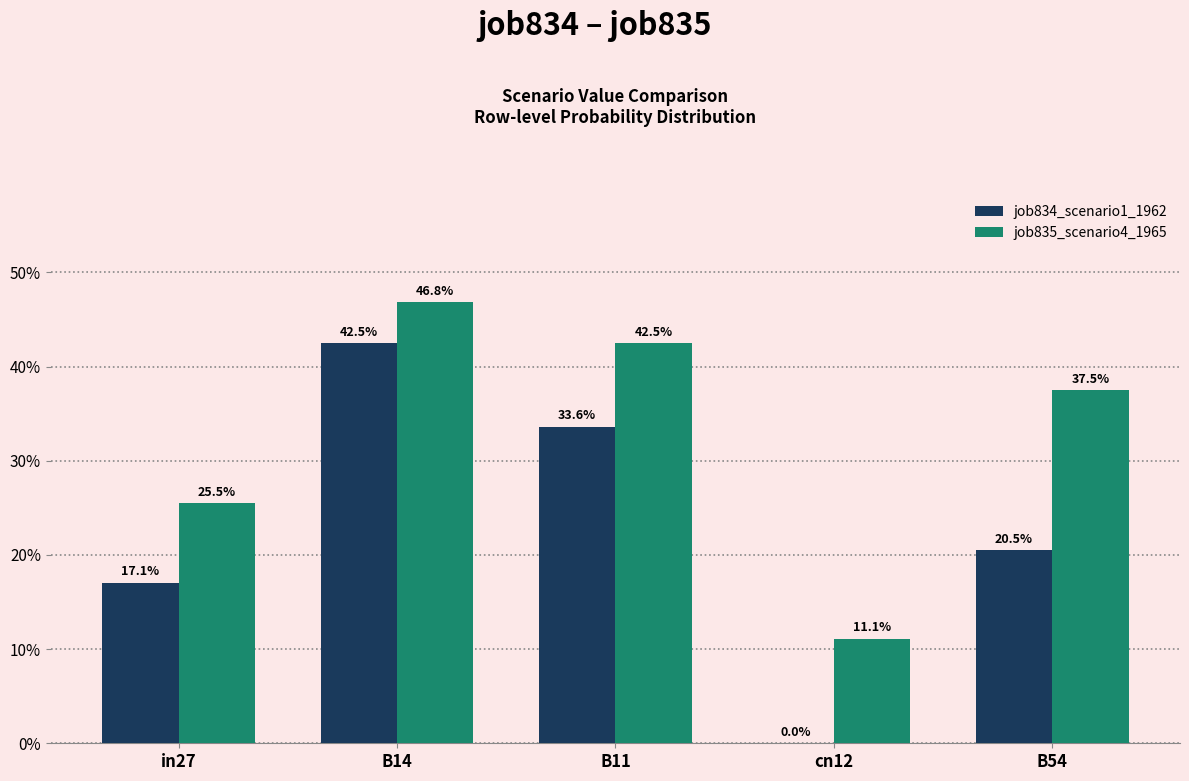

Are the bars grouped side by side (vs. stacked)?

Yes